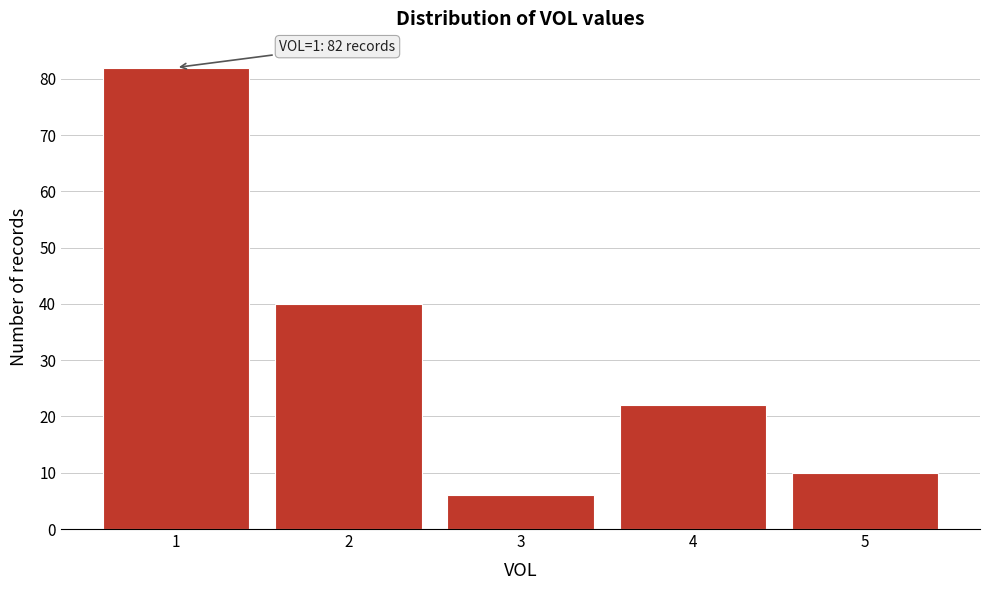

Reading left to right, extract all data points from this chart.

82	40	6	22	10